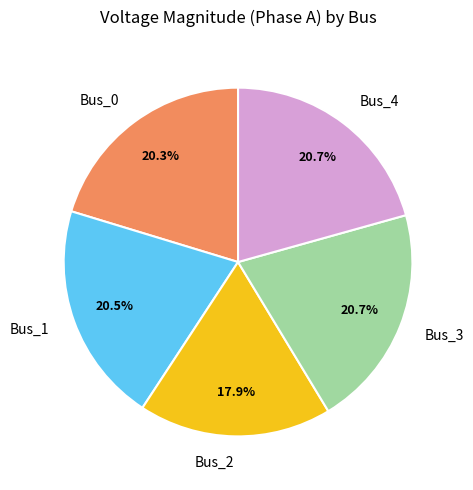

To the nearest percent, what is the difference between the Bus_1 and Bus_2 slice percentages?

3%